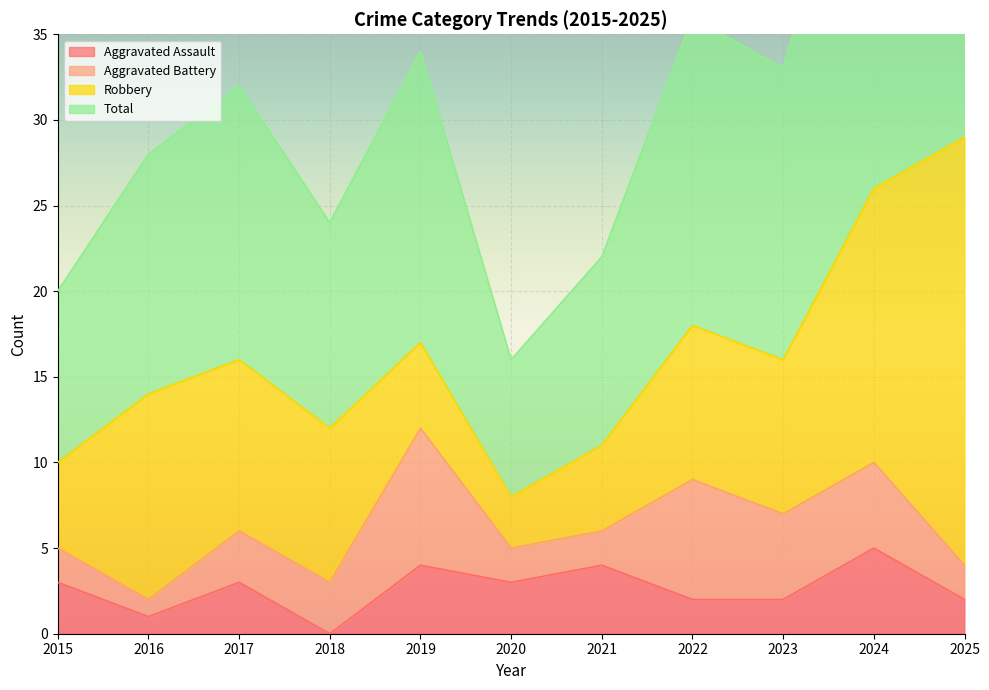

What is the value of the Aggravated Assault point at the 10th from the left?

5